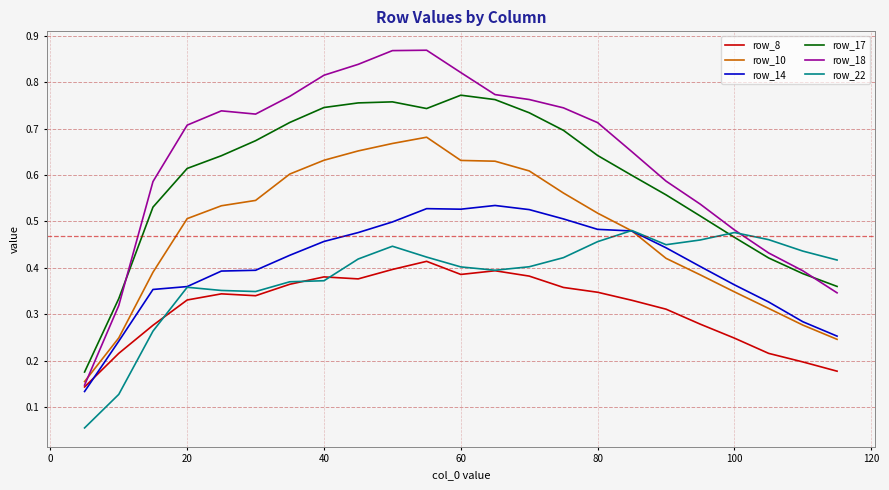

Which series has the largest total across all categories?

row_18